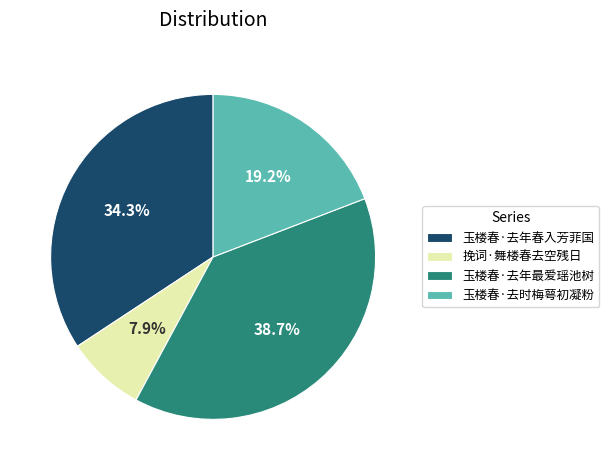

Between 玉楼春·去年春入芳菲国 and 玉楼春·去时梅萼初凝粉, which is larger?

玉楼春·去年春入芳菲国